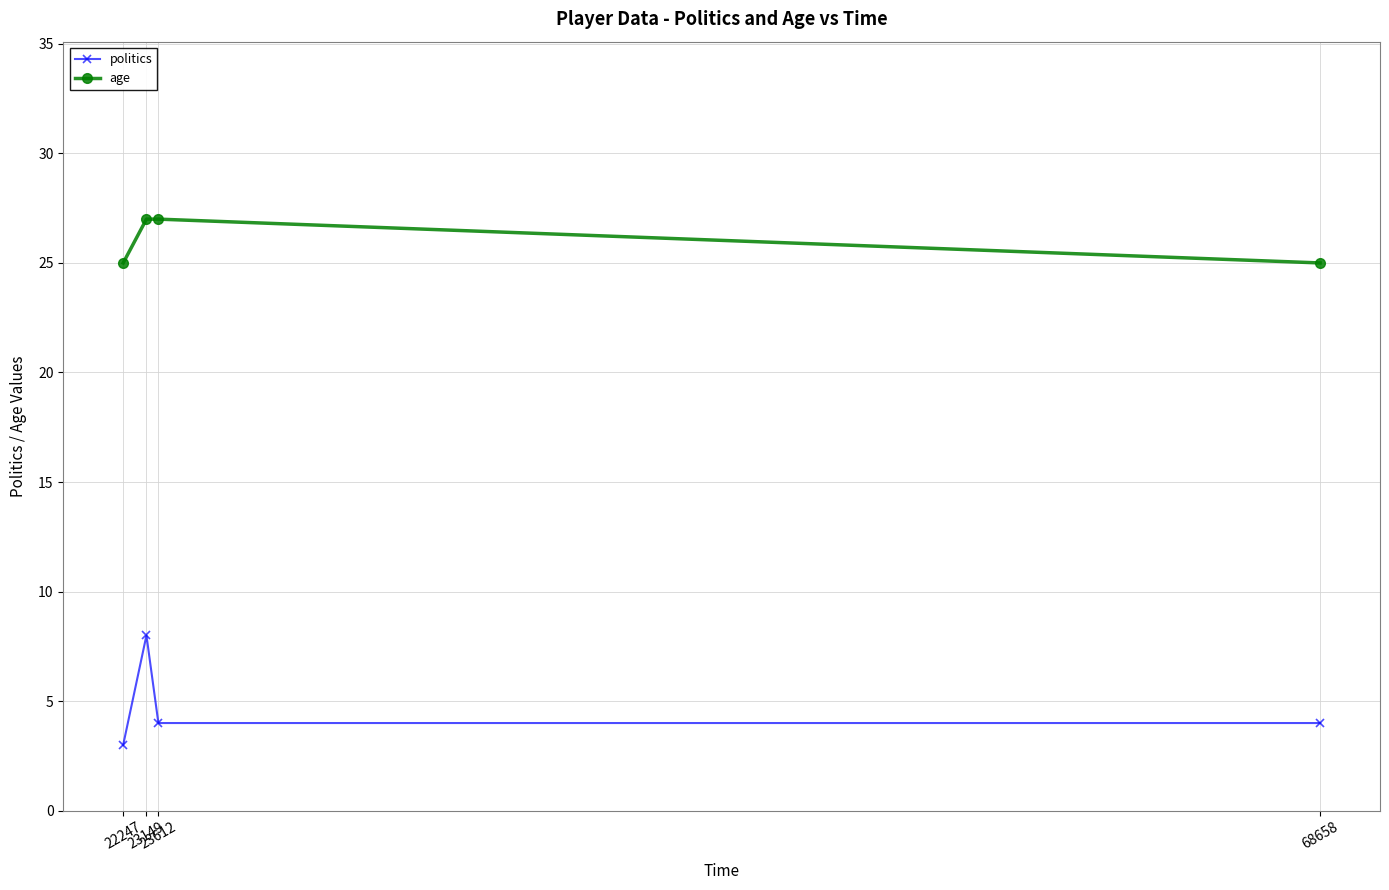

Reading left to right, what are all the values shown in this chart?

politics: 22247=3	23149=8	23612=4	68658=4
age: 22247=25	23149=27	23612=27	68658=25